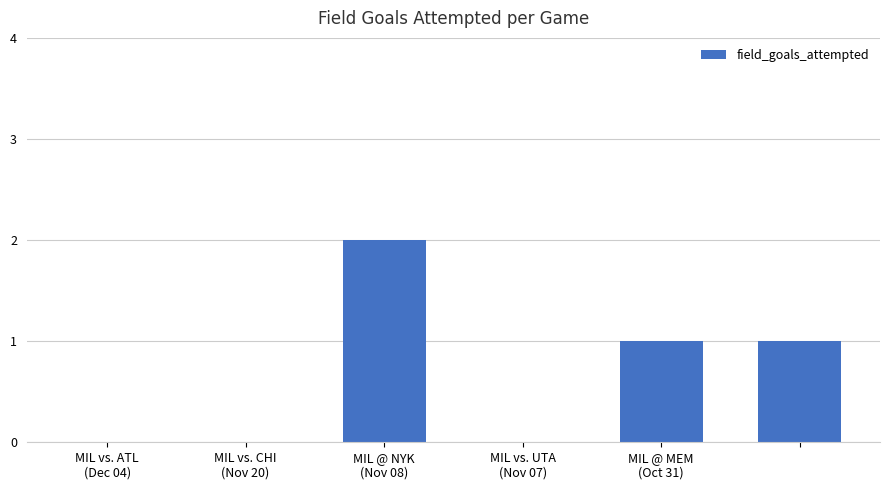

What is the greatest value displayed?

2